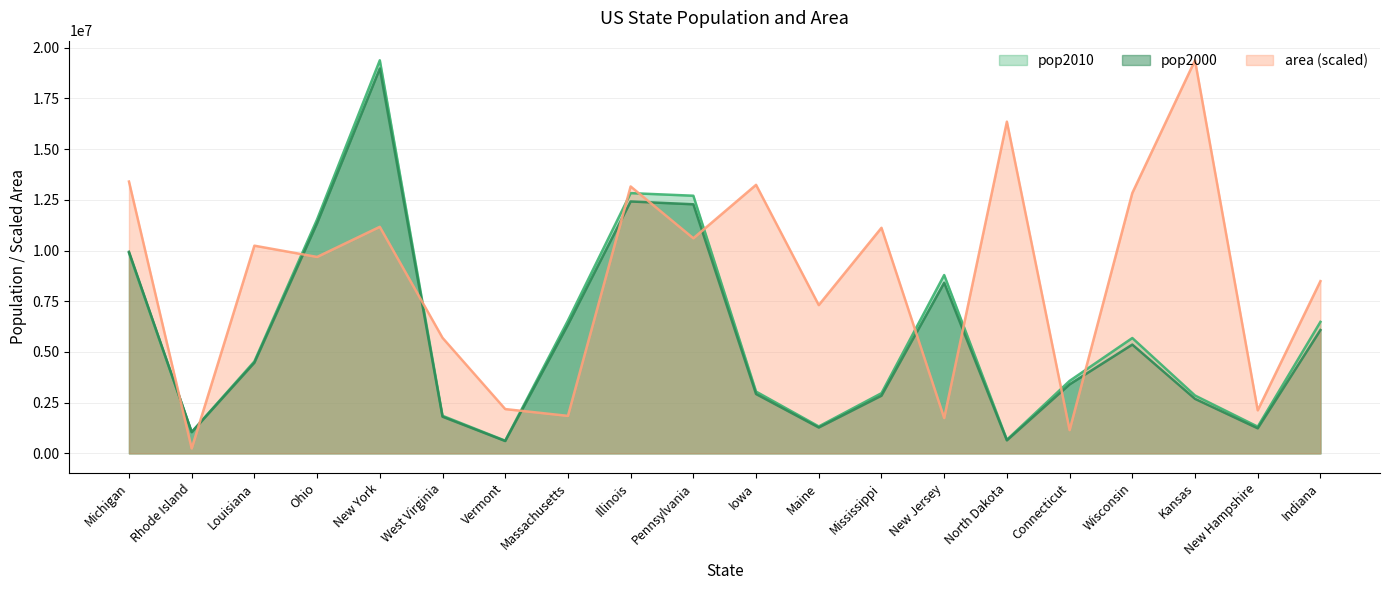

At which category does the chart reach its minimum across all series?

Rhode Island